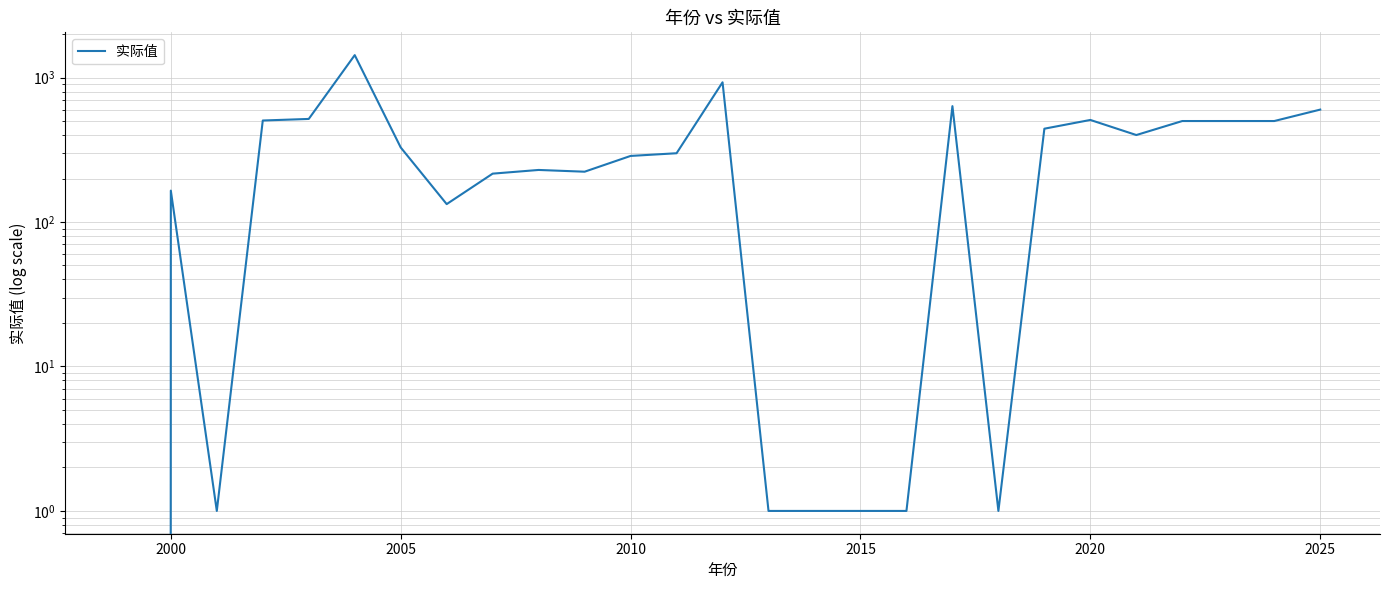

What is the maximum value shown in the chart?

1429.6